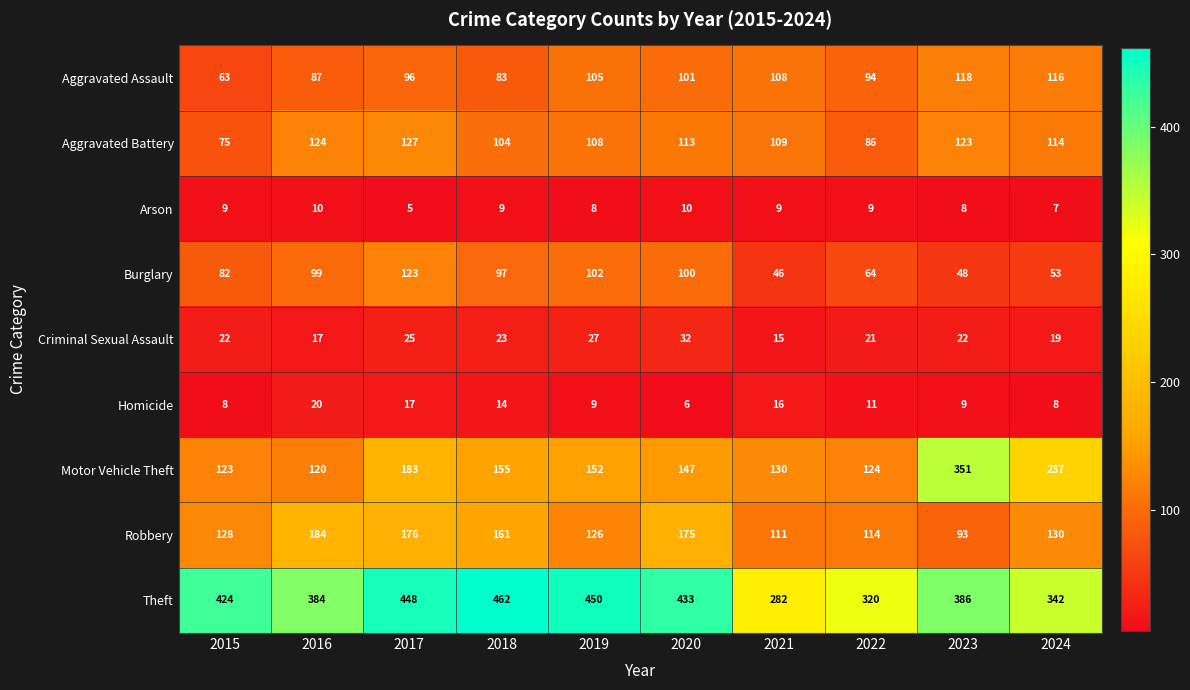

At which category is the sum across all series the highest?

2017